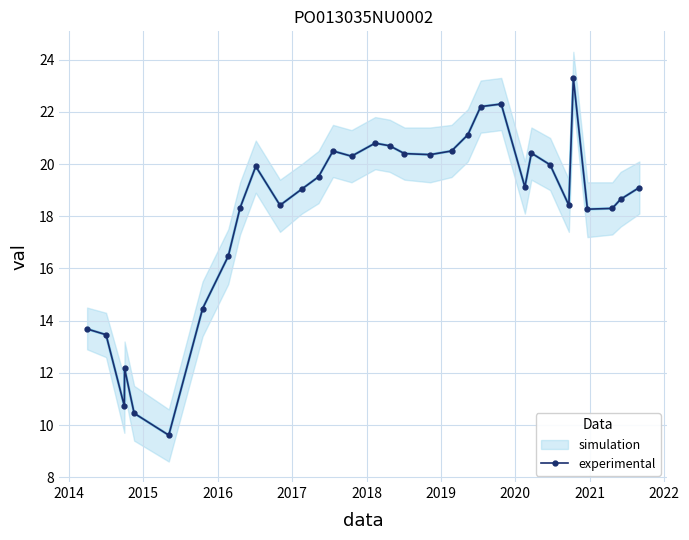

What is the minimum value for experimental?

9.6